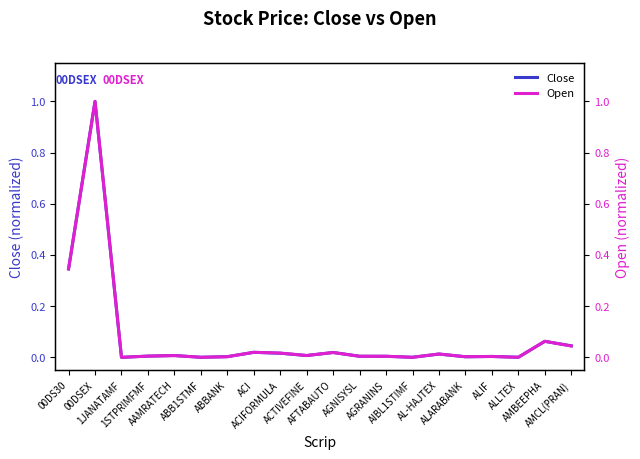

How many interior local valleys does the Close series have?

6